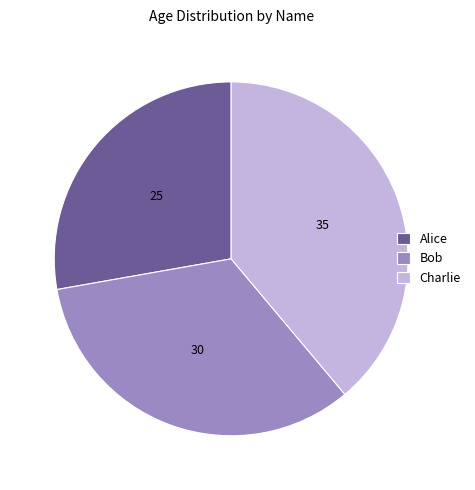

Which slice is the largest?

Charlie